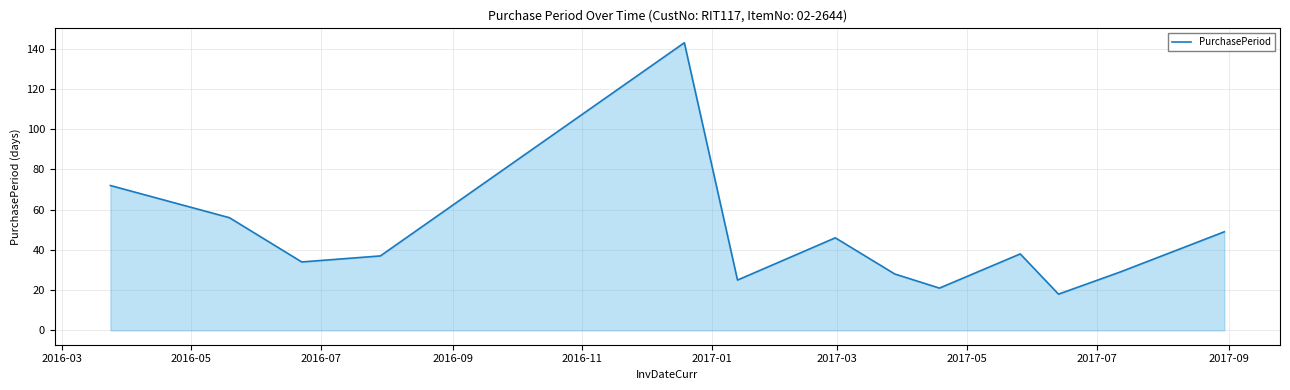

What is the minimum value shown in the chart?

18